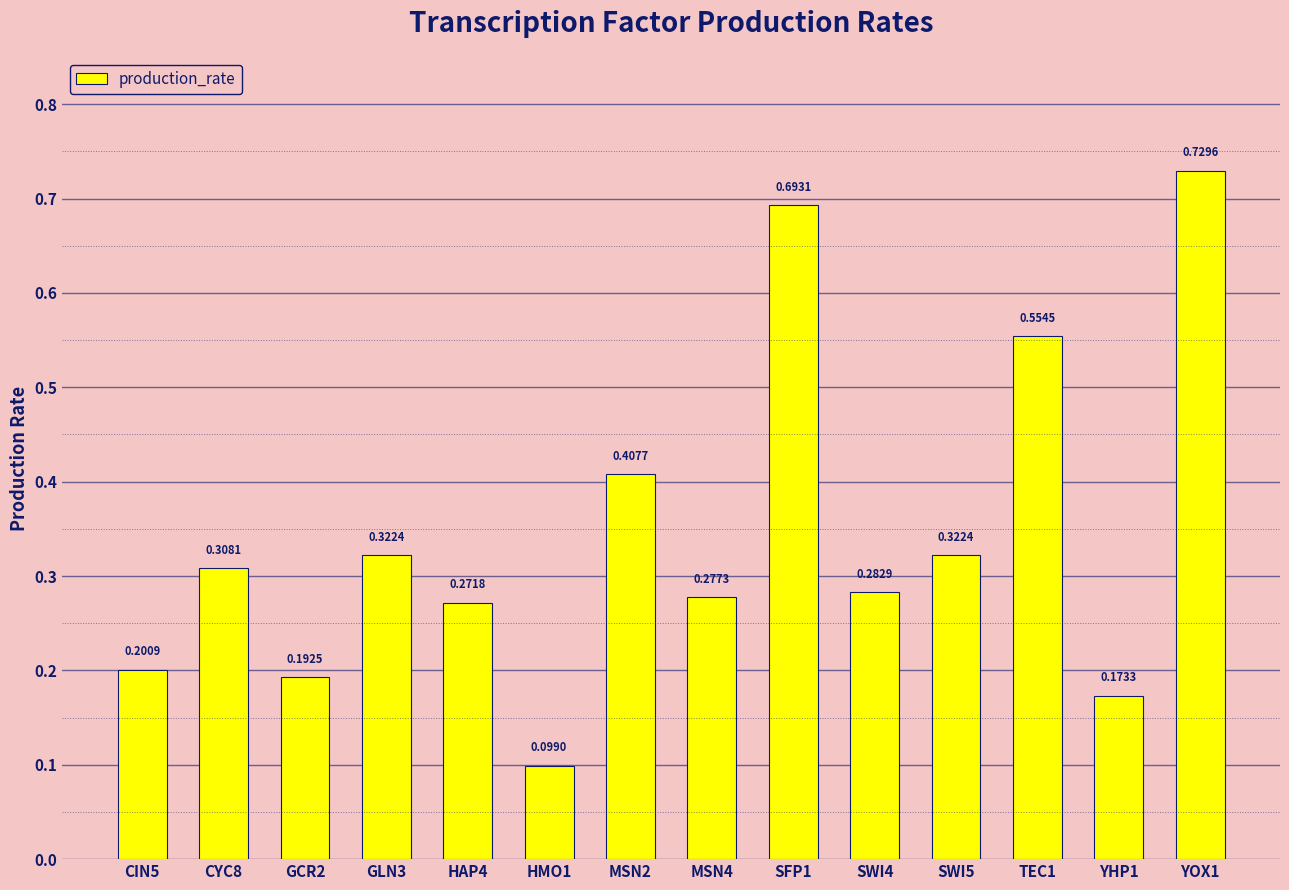

What is the change in value from GCR2 to YOX1?

+0.5